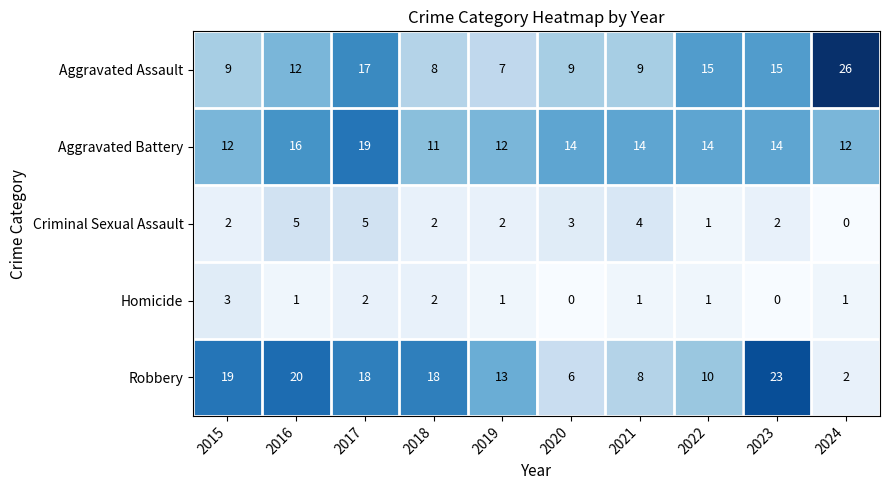

At which category is the sum across all series the highest?

2017